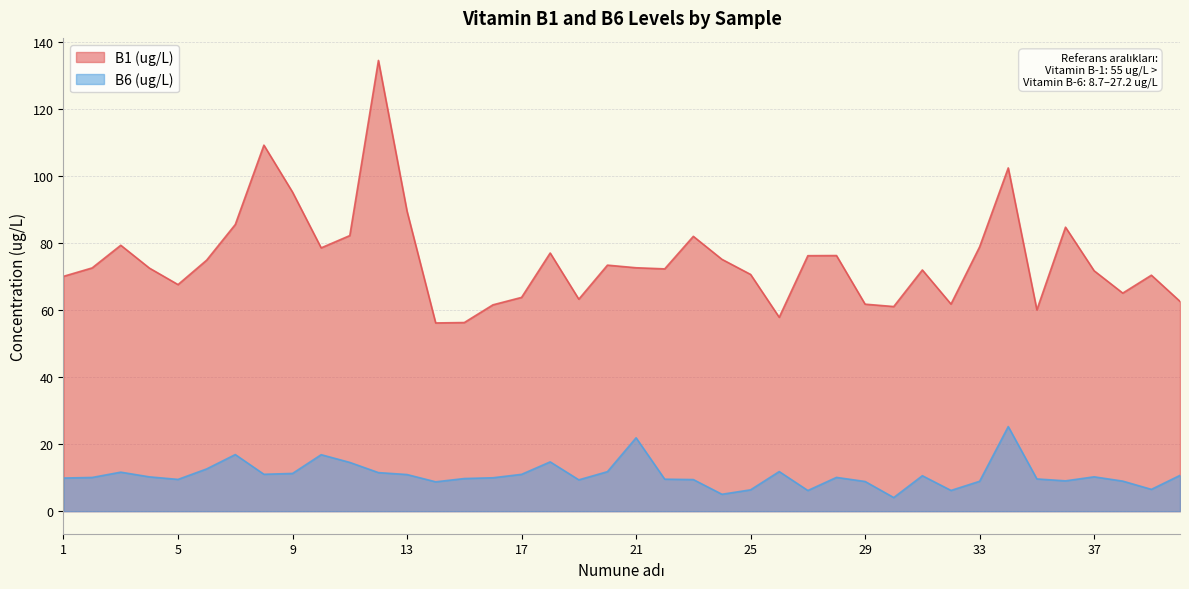

What is the value of the B6 (ug/L) point at the 25th from the left?

6.4